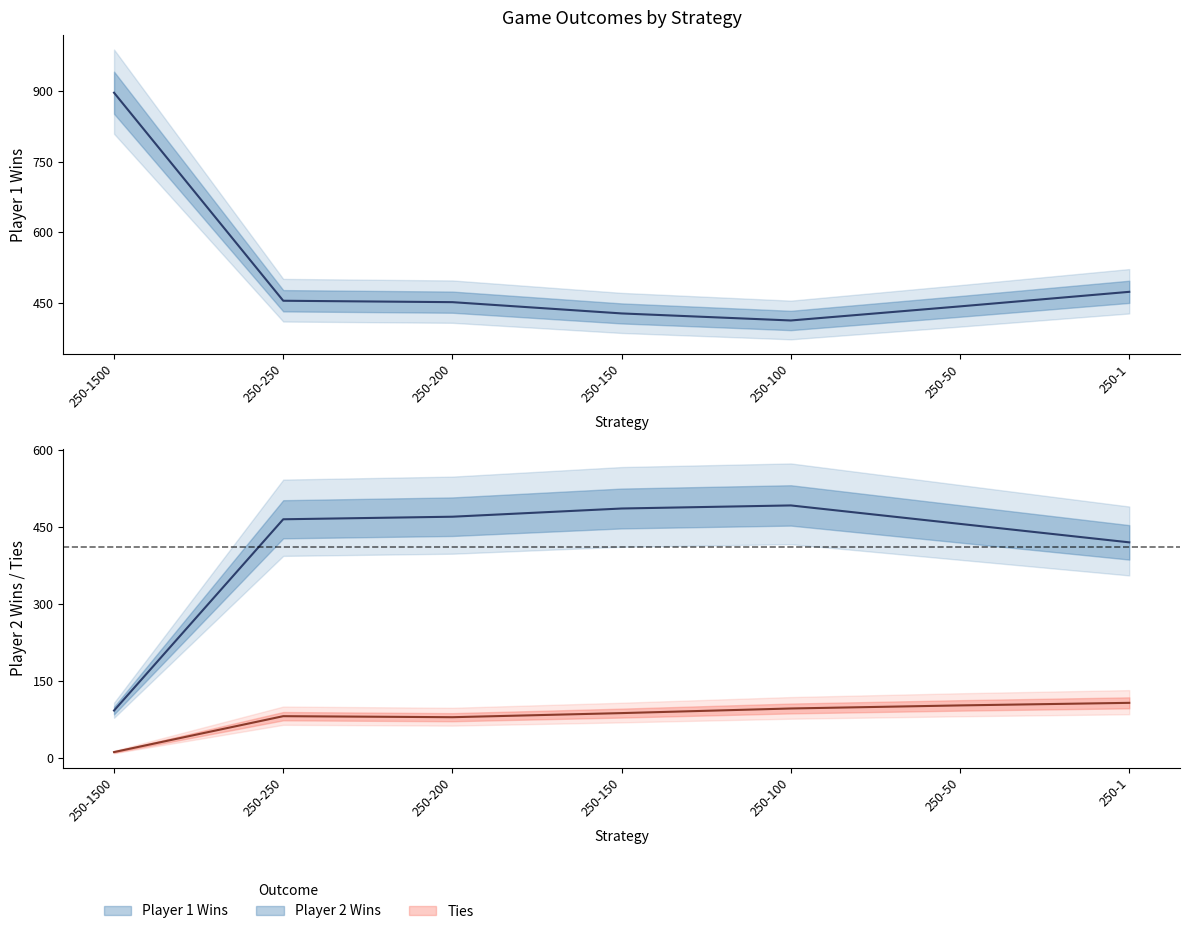

Between 250-1500 and 250-150, which series saw the biggest shift?

Player 1 Wins